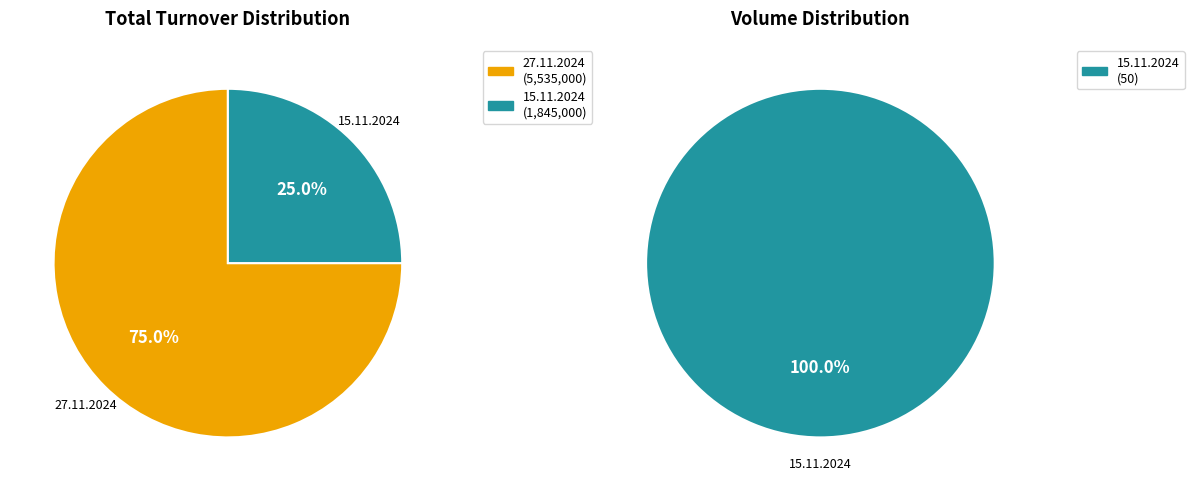

What is the largest slice in the pie chart?

27.11.2024